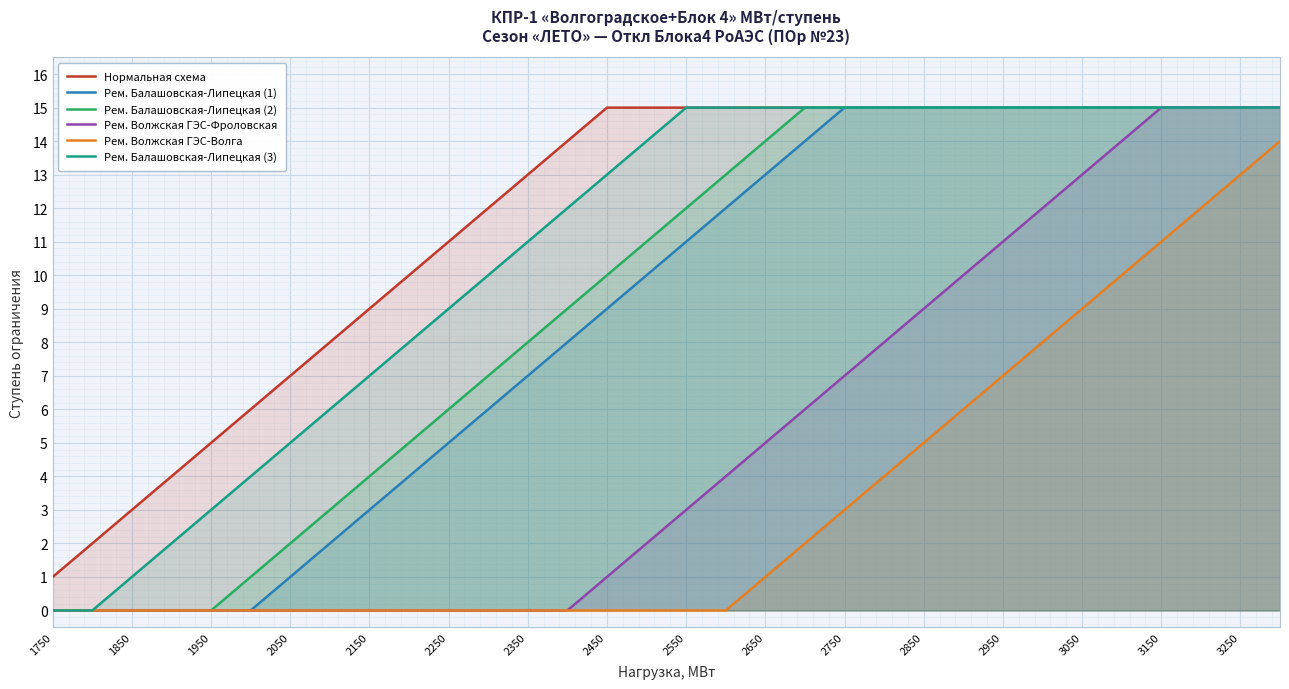

True or false: Рем. Балашовская-Липецкая (1) and Нормальная схема cross at least once.

False